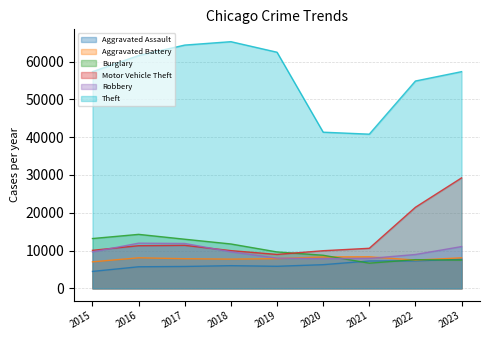

Which series has the largest total across all categories?

Theft